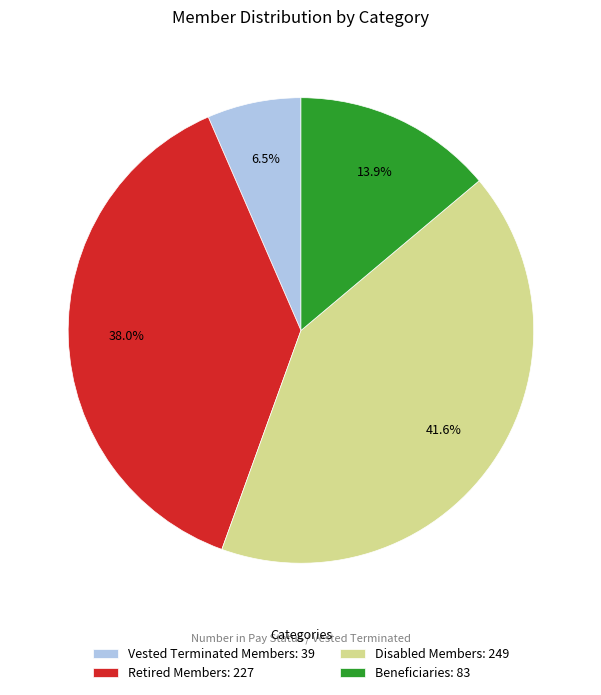

Is it true that Retired Members is 38% of the pie?

True